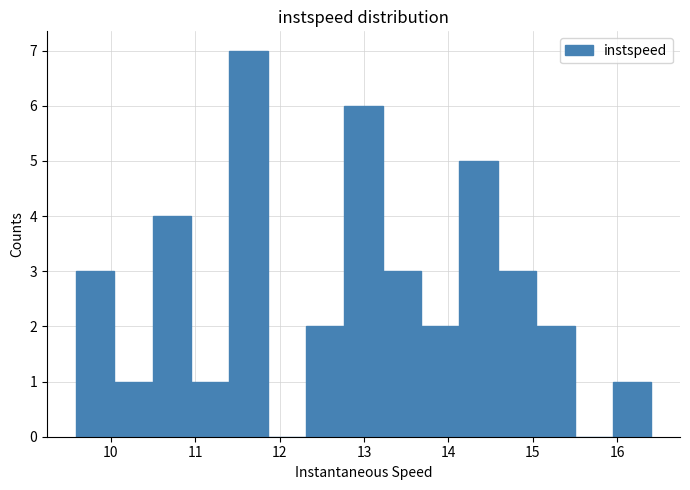

Over which range of the x-axis is the bar tallest?

11.4 to 11.9